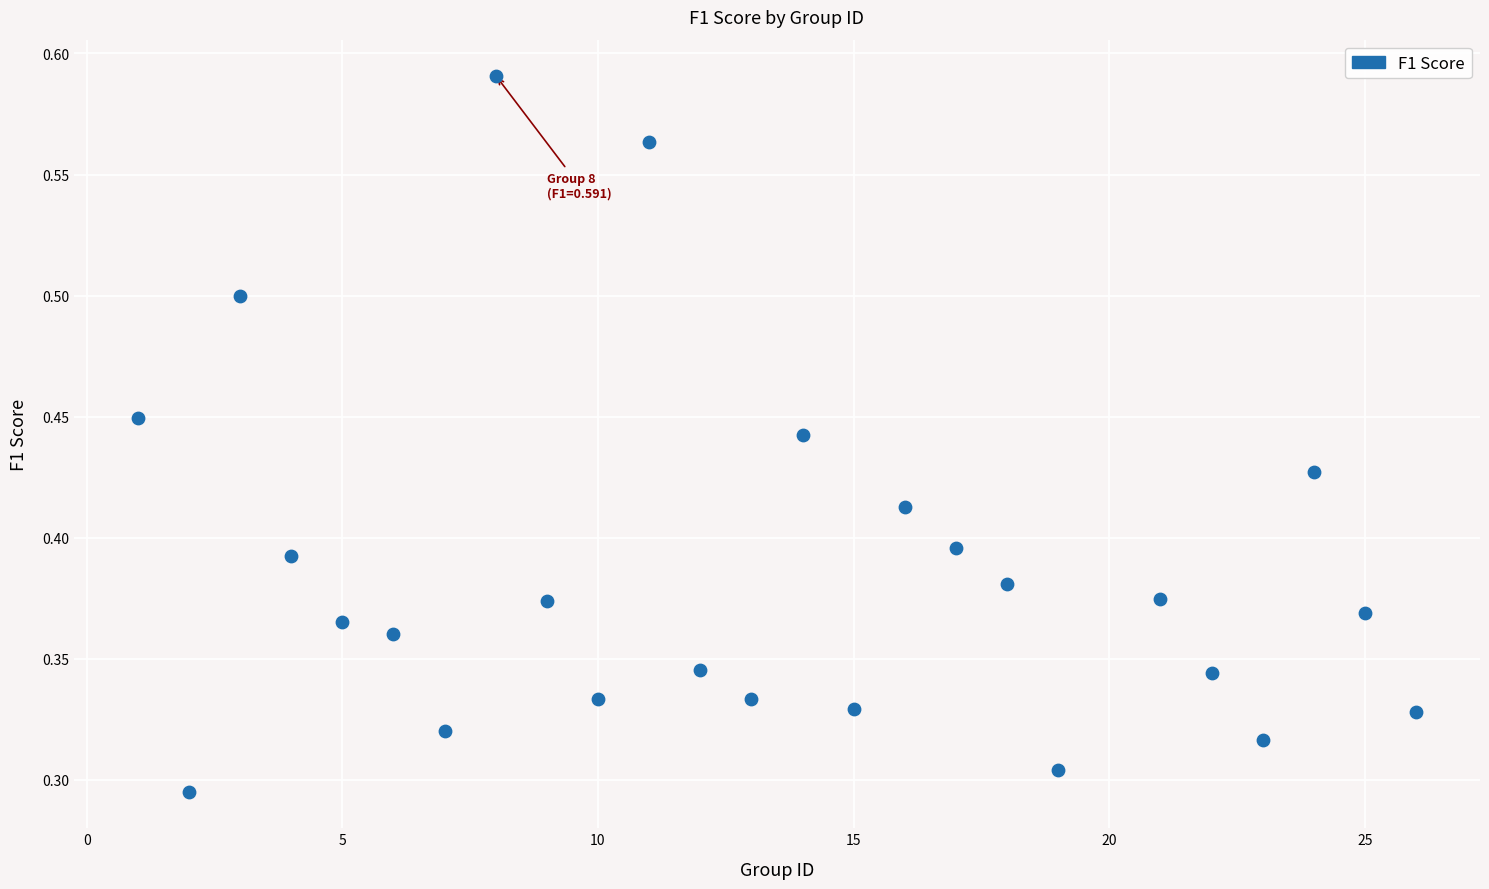

What is the range of X values (max minus min)?

25.0